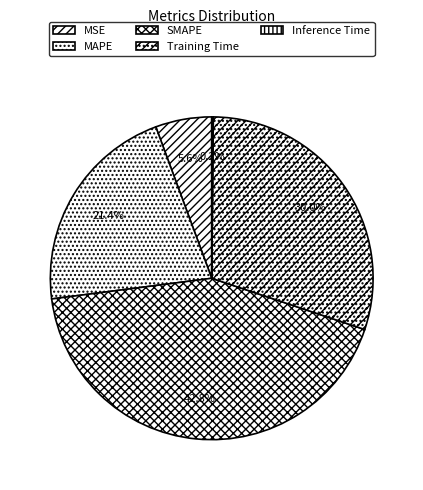

What is the largest slice in the pie chart?

SMAPE